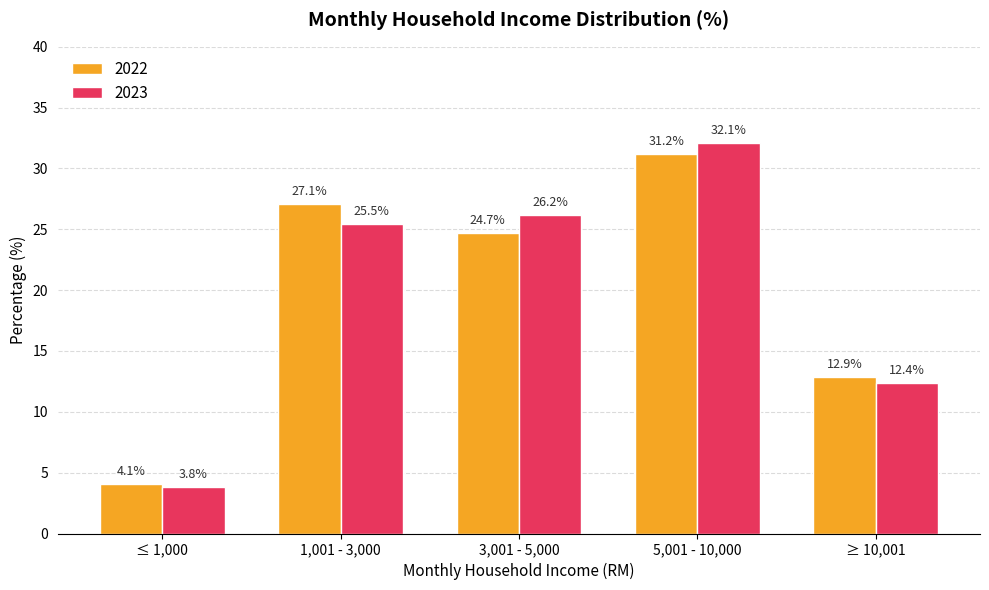

Rank the categories by 2023 value from highest to lowest.

5,001 - 10,000, 3,001 - 5,000, 1,001 - 3,000, ≥ 10,001, ≤ 1,000